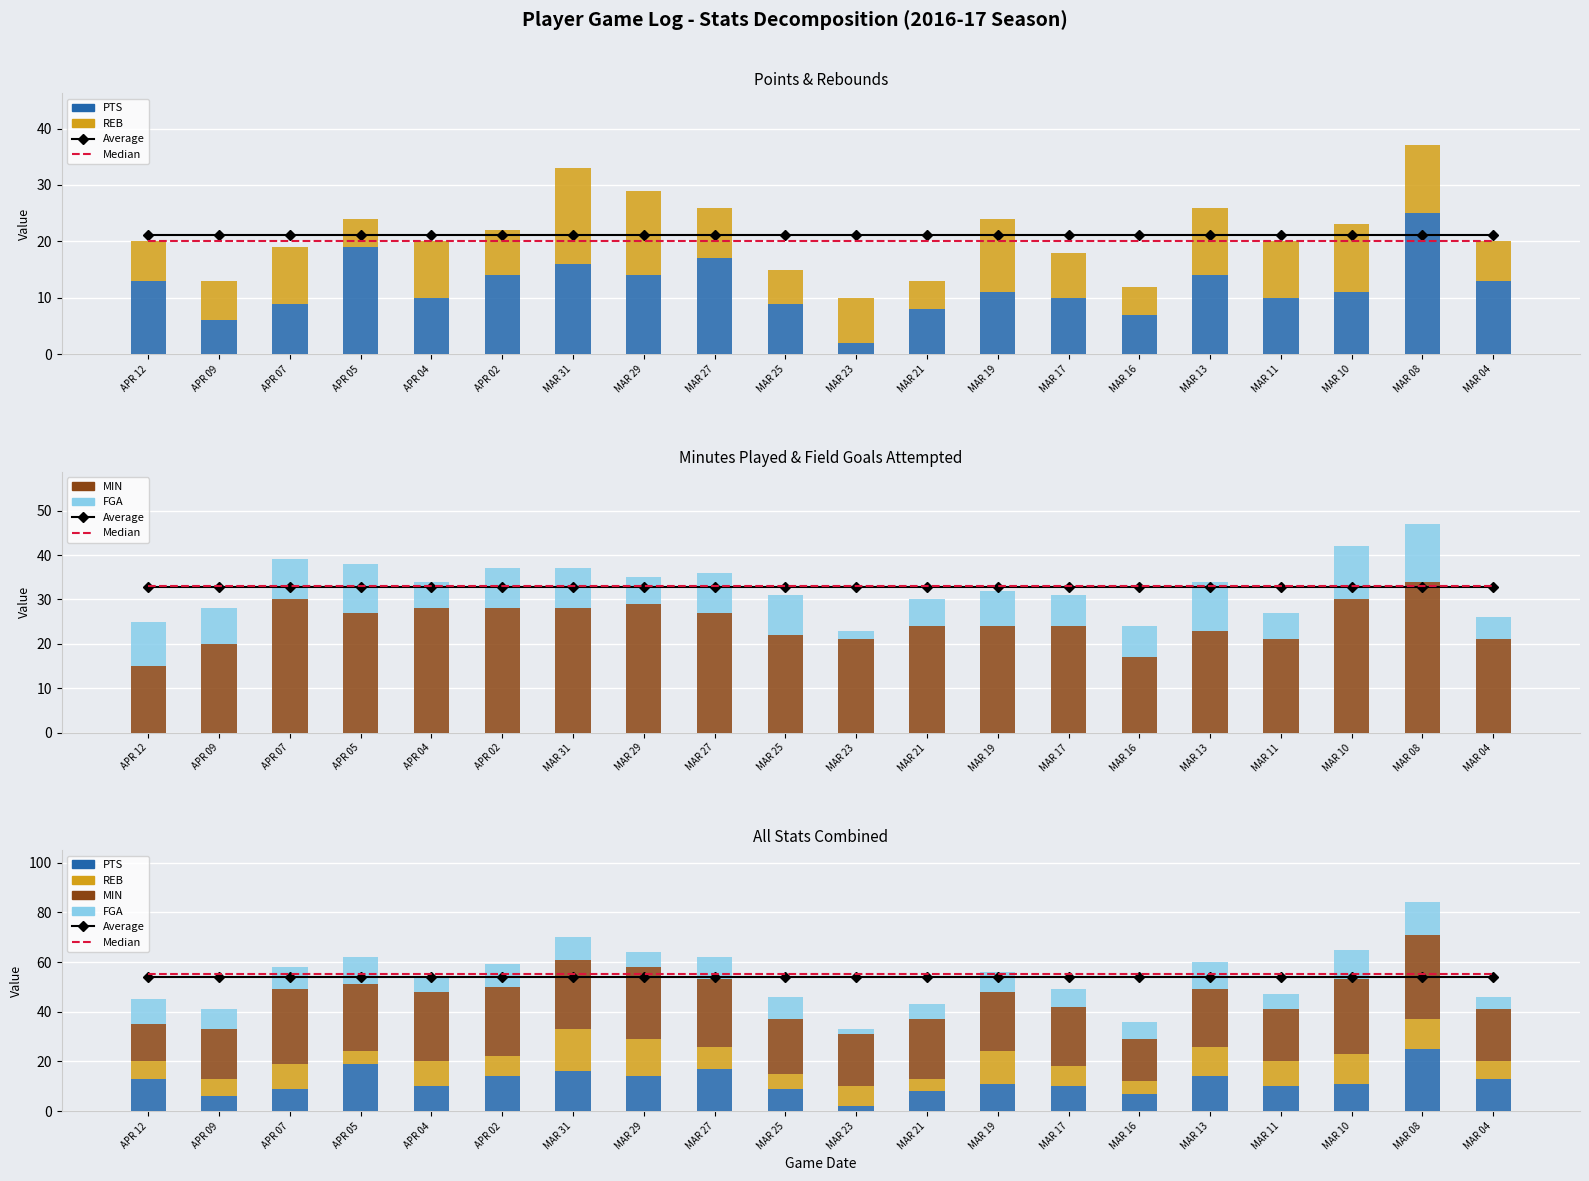

Which series has the largest range (max minus min)?

PTS